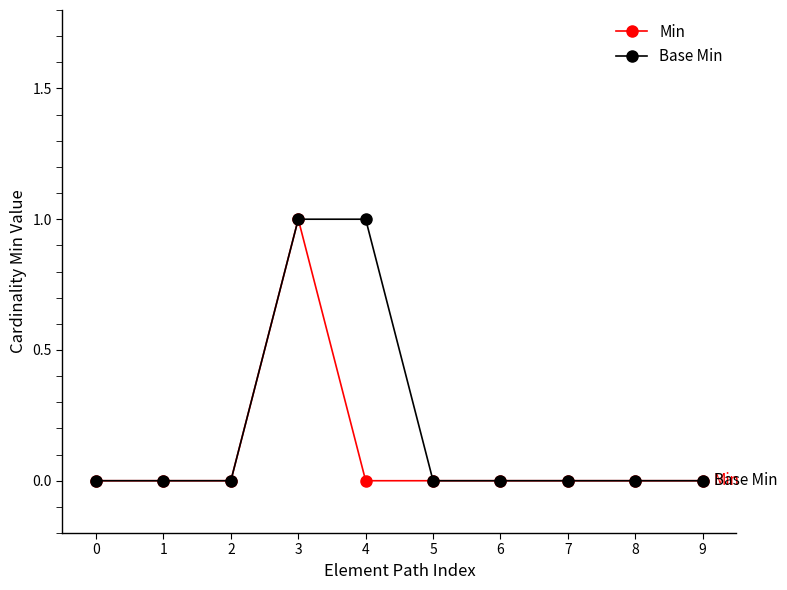

What is the greatest value displayed?

1